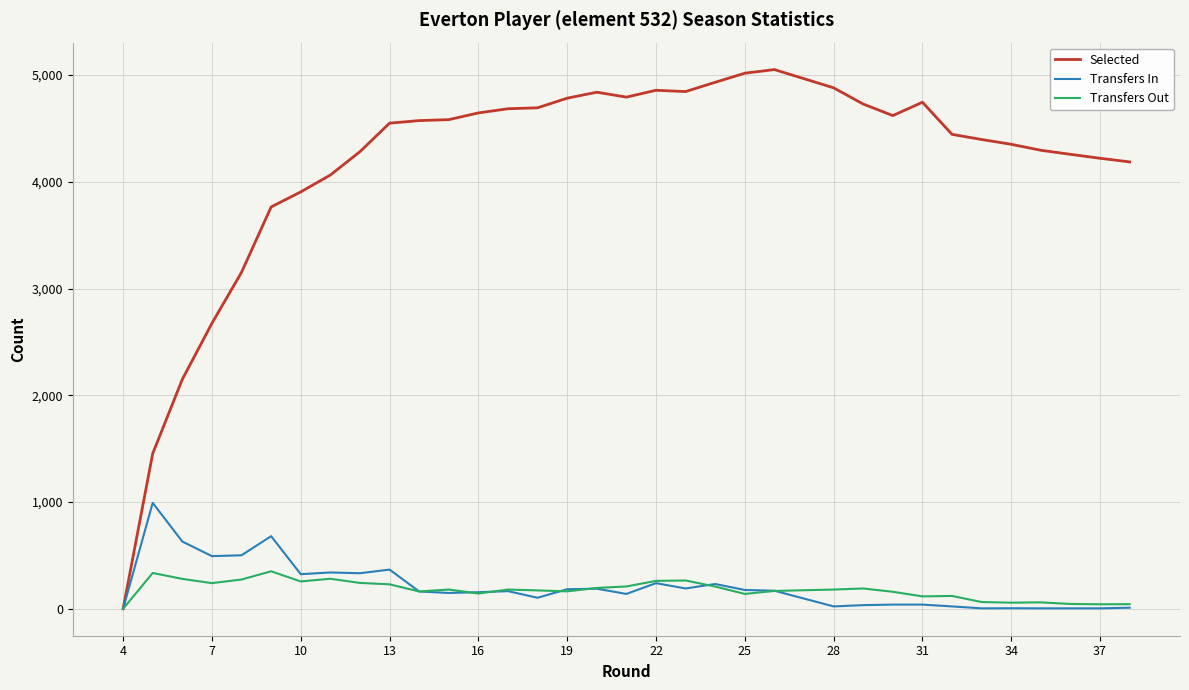

True or false: Selected and Transfers In intersect in this chart.

False